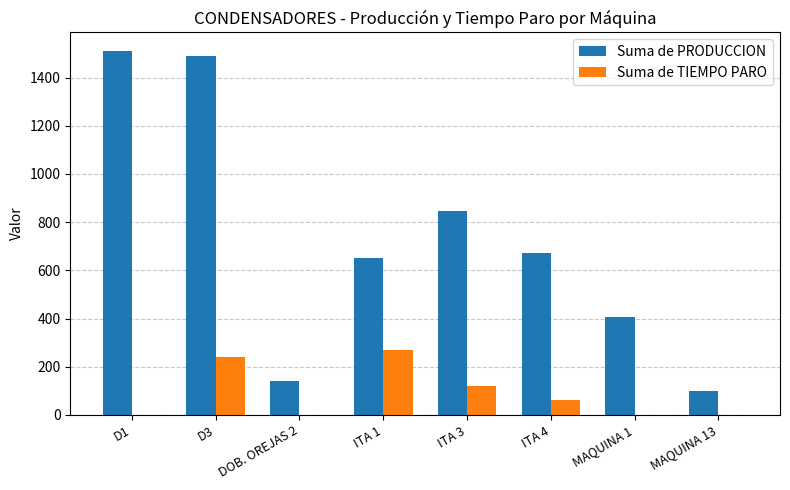

Which label corresponds to the largest value in the chart?

D1